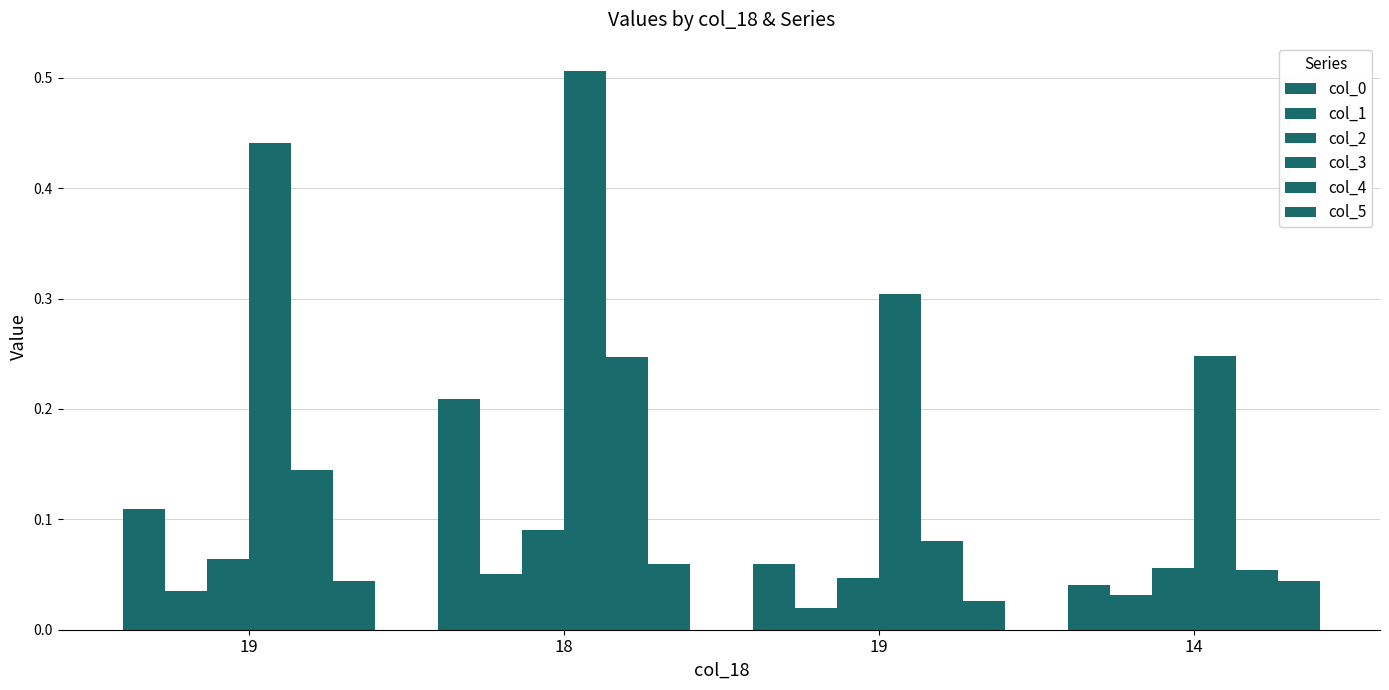

The value of col_2 at 14 is 0.1. True or false?

False